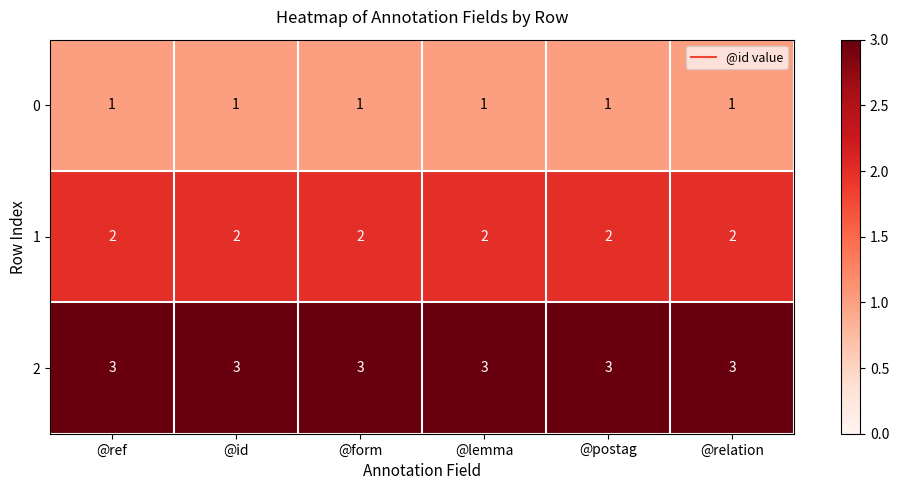

Rank the series by their maximum value, from highest to lowest.

2, 1, 0